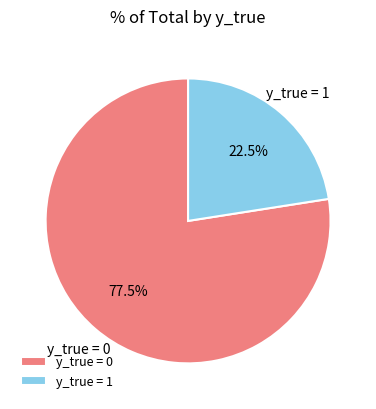

How many segments does this pie chart have?

2